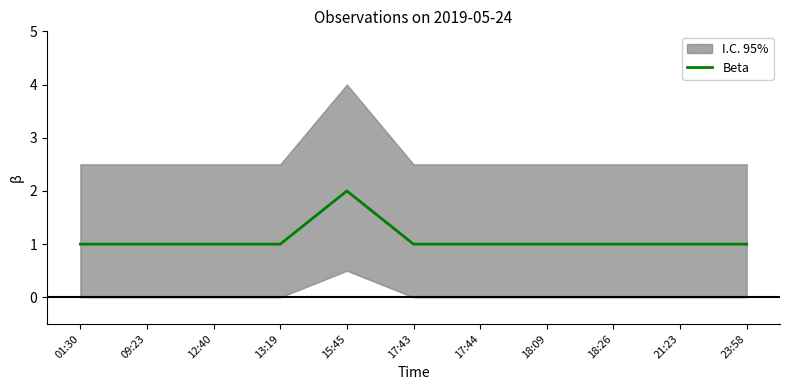

List the labels in order of value, smallest first.

01:30, 09:23, 12:40, 13:19, 17:43, 17:44, 18:09, 18:26, 21:23, 23:58, 15:45